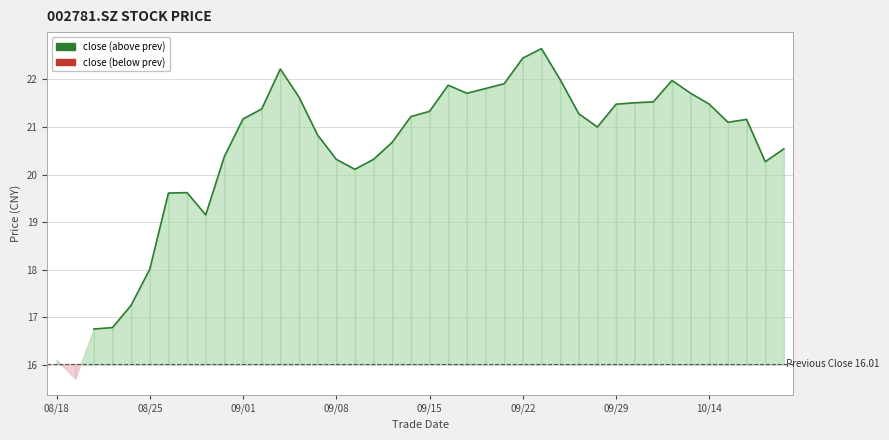

How many lines are shown in the chart?

2